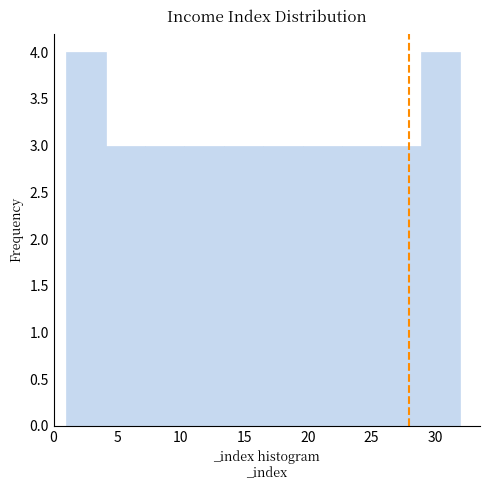

What is the height of the bar covering 10.3 to 13.4 on the x-axis? Neither the bar edges nor the heights are printed on the chart, so give them approximately, as read against the axes.

3